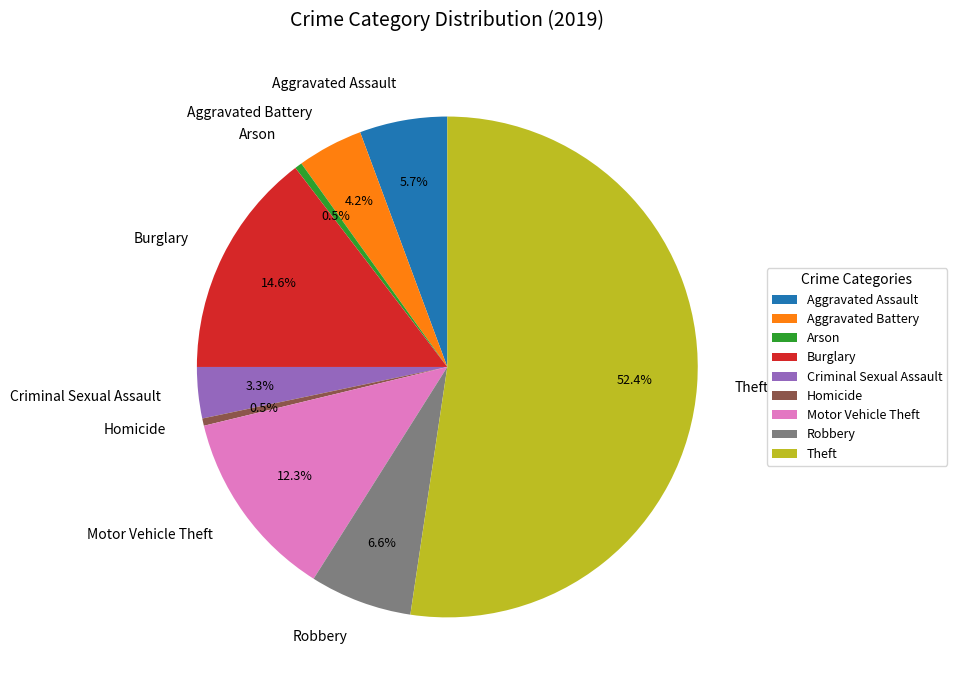

To the nearest percent, what is the average slice percentage?

11%